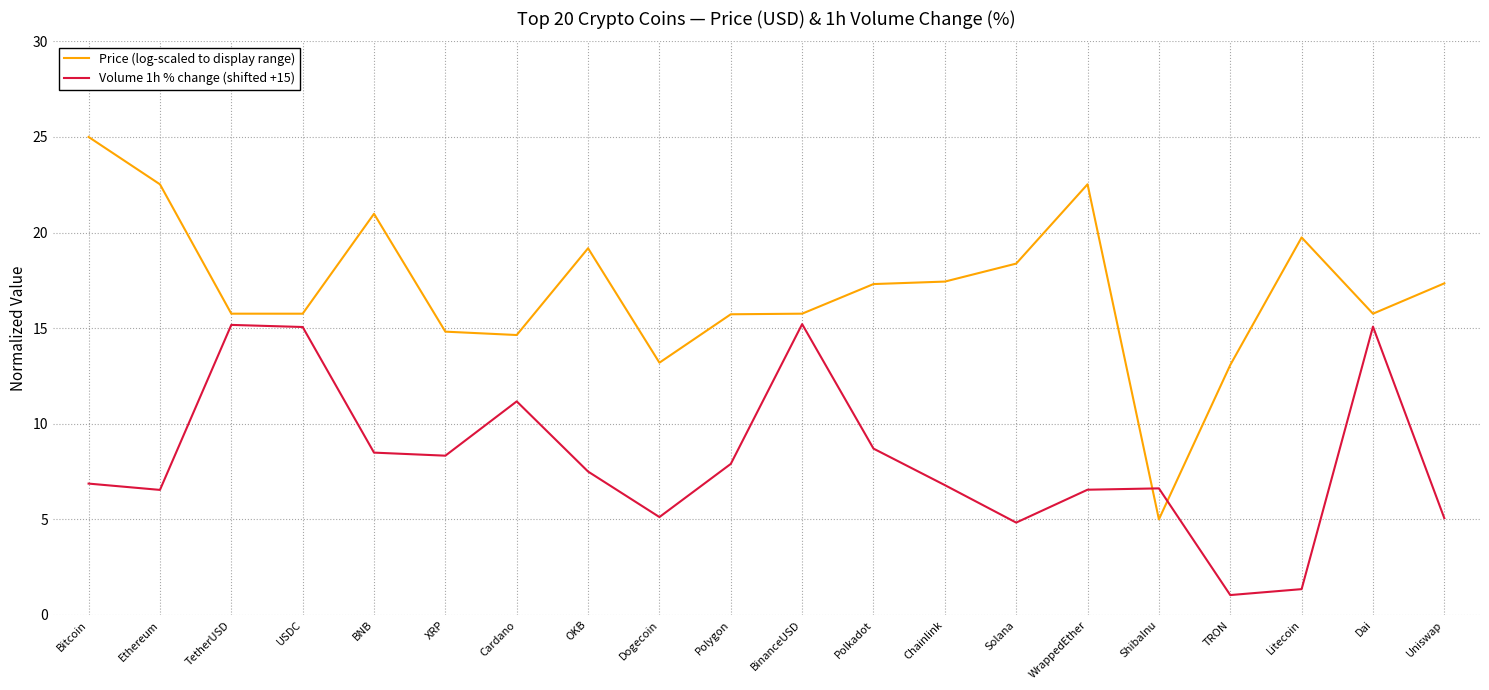

Which series has the largest range (max minus min)?

Price (log-scaled to display range)